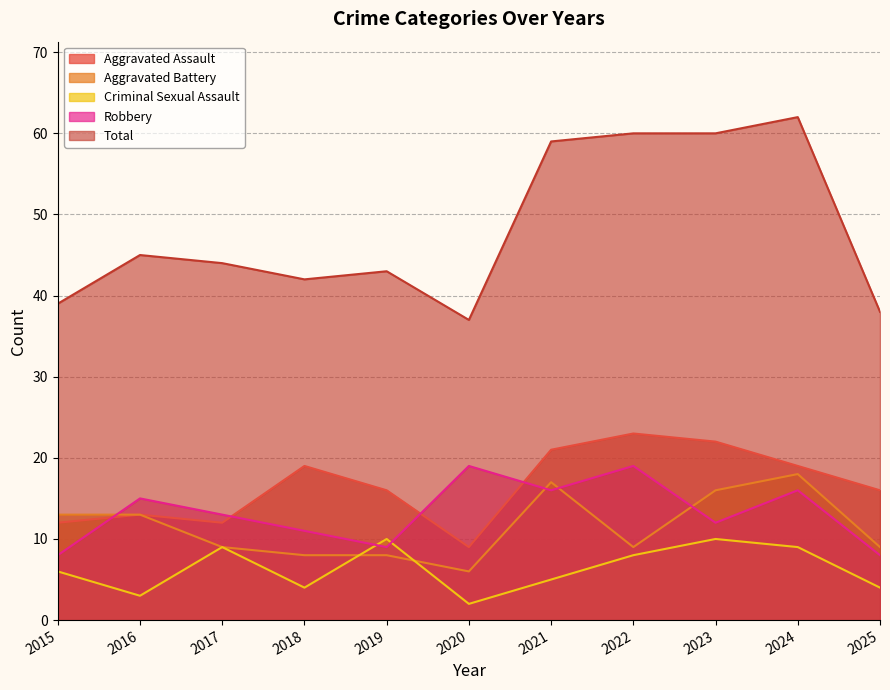

Which has a higher value, 2016 or 2025?

2025